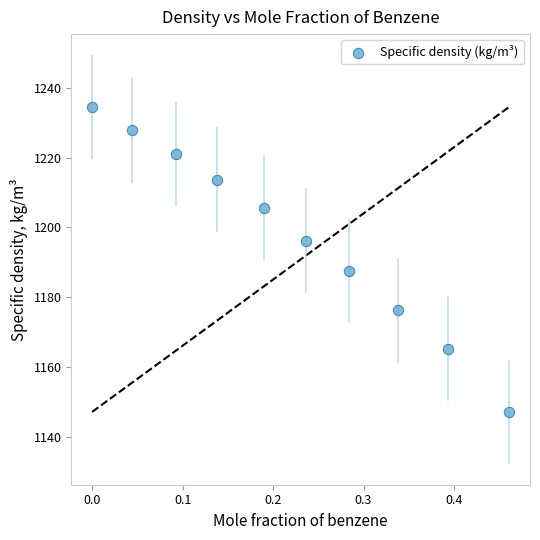

What is the range of Y values (max minus min)?

87.4